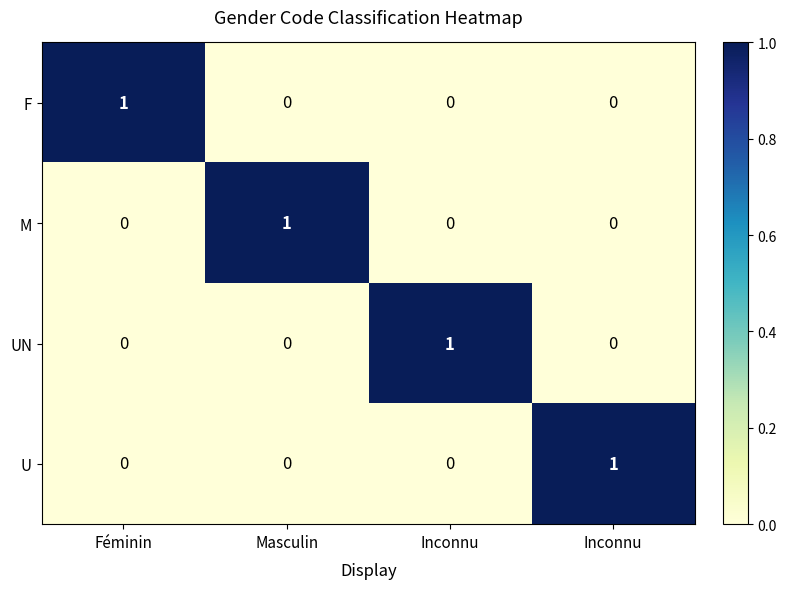

How many distinct data groups are displayed?

4